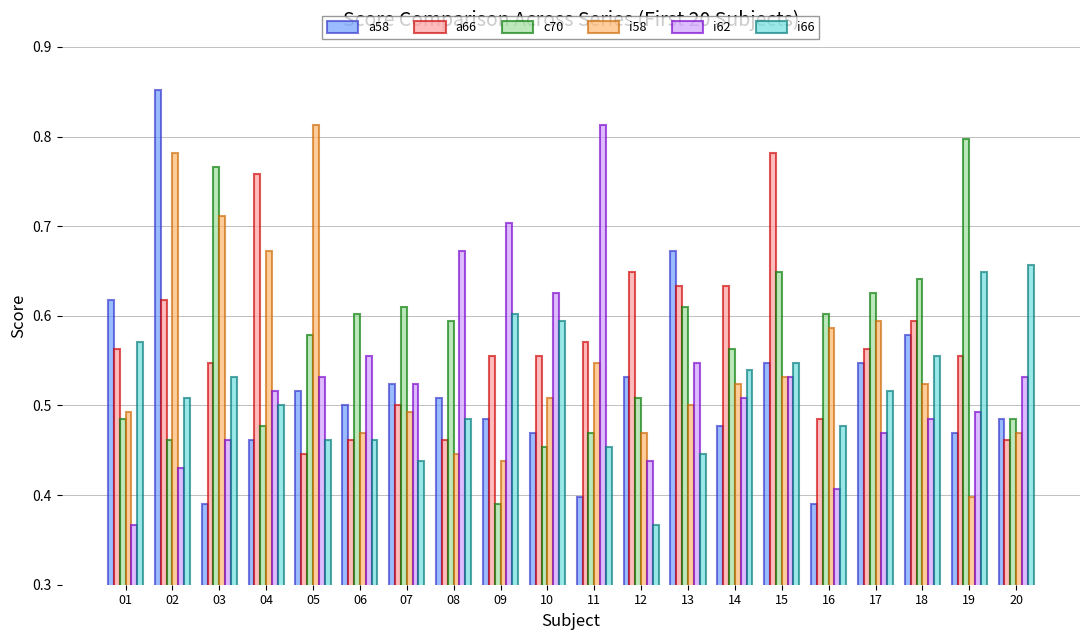

How many i62 values are between 0 and 1?

20